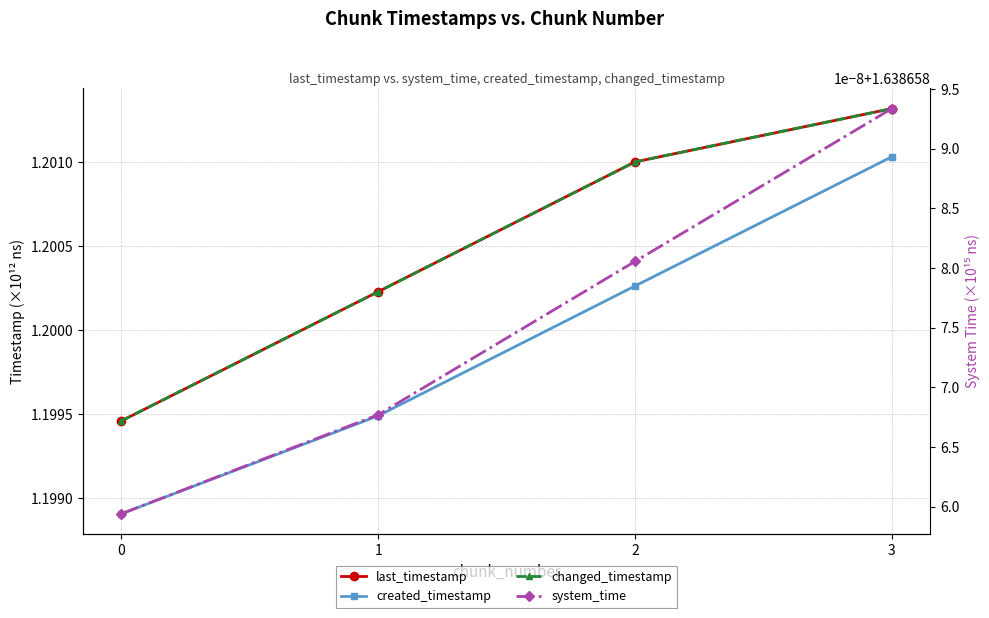

Reading right to left, extract all data points from this chart.

last_timestamp: 3=1.2	2=1.2	1=1.2	0=1.2
created_timestamp: 3=1.2	2=1.2	1=1.2	0=1.2
changed_timestamp: 3=1.2	2=1.2	1=1.2	0=1.2
system_time: 3=1.6	2=1.6	1=1.6	0=1.6